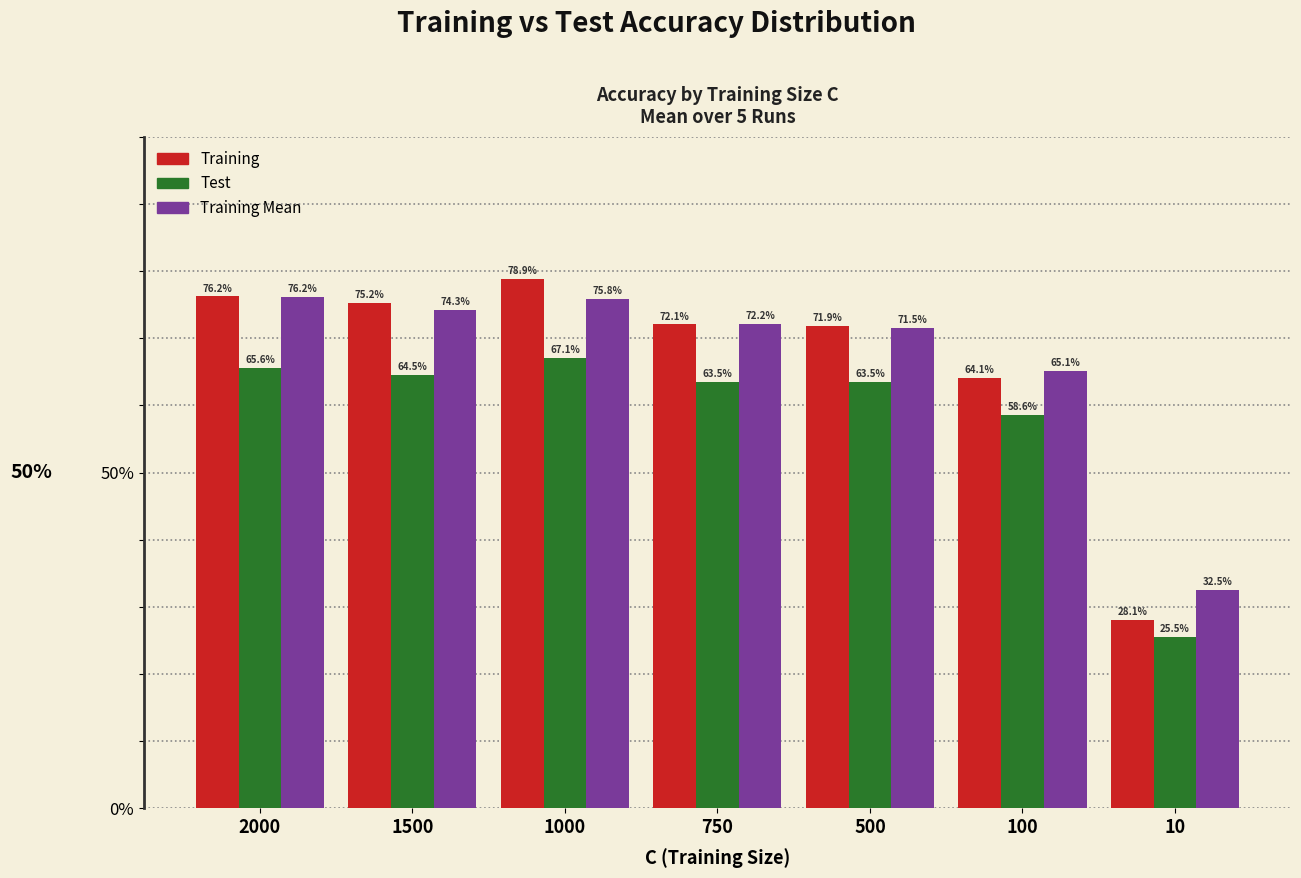

What are all the series names shown in the legend?

Training, Test, Training Mean